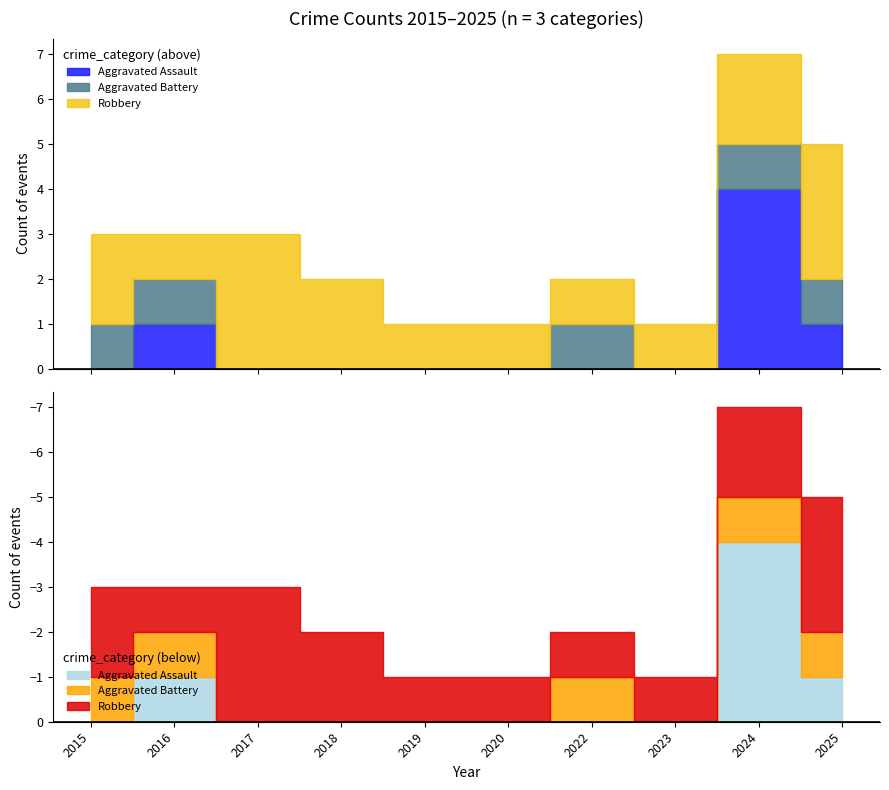

The value of Robbery at 2023 is 1. True or false?

False